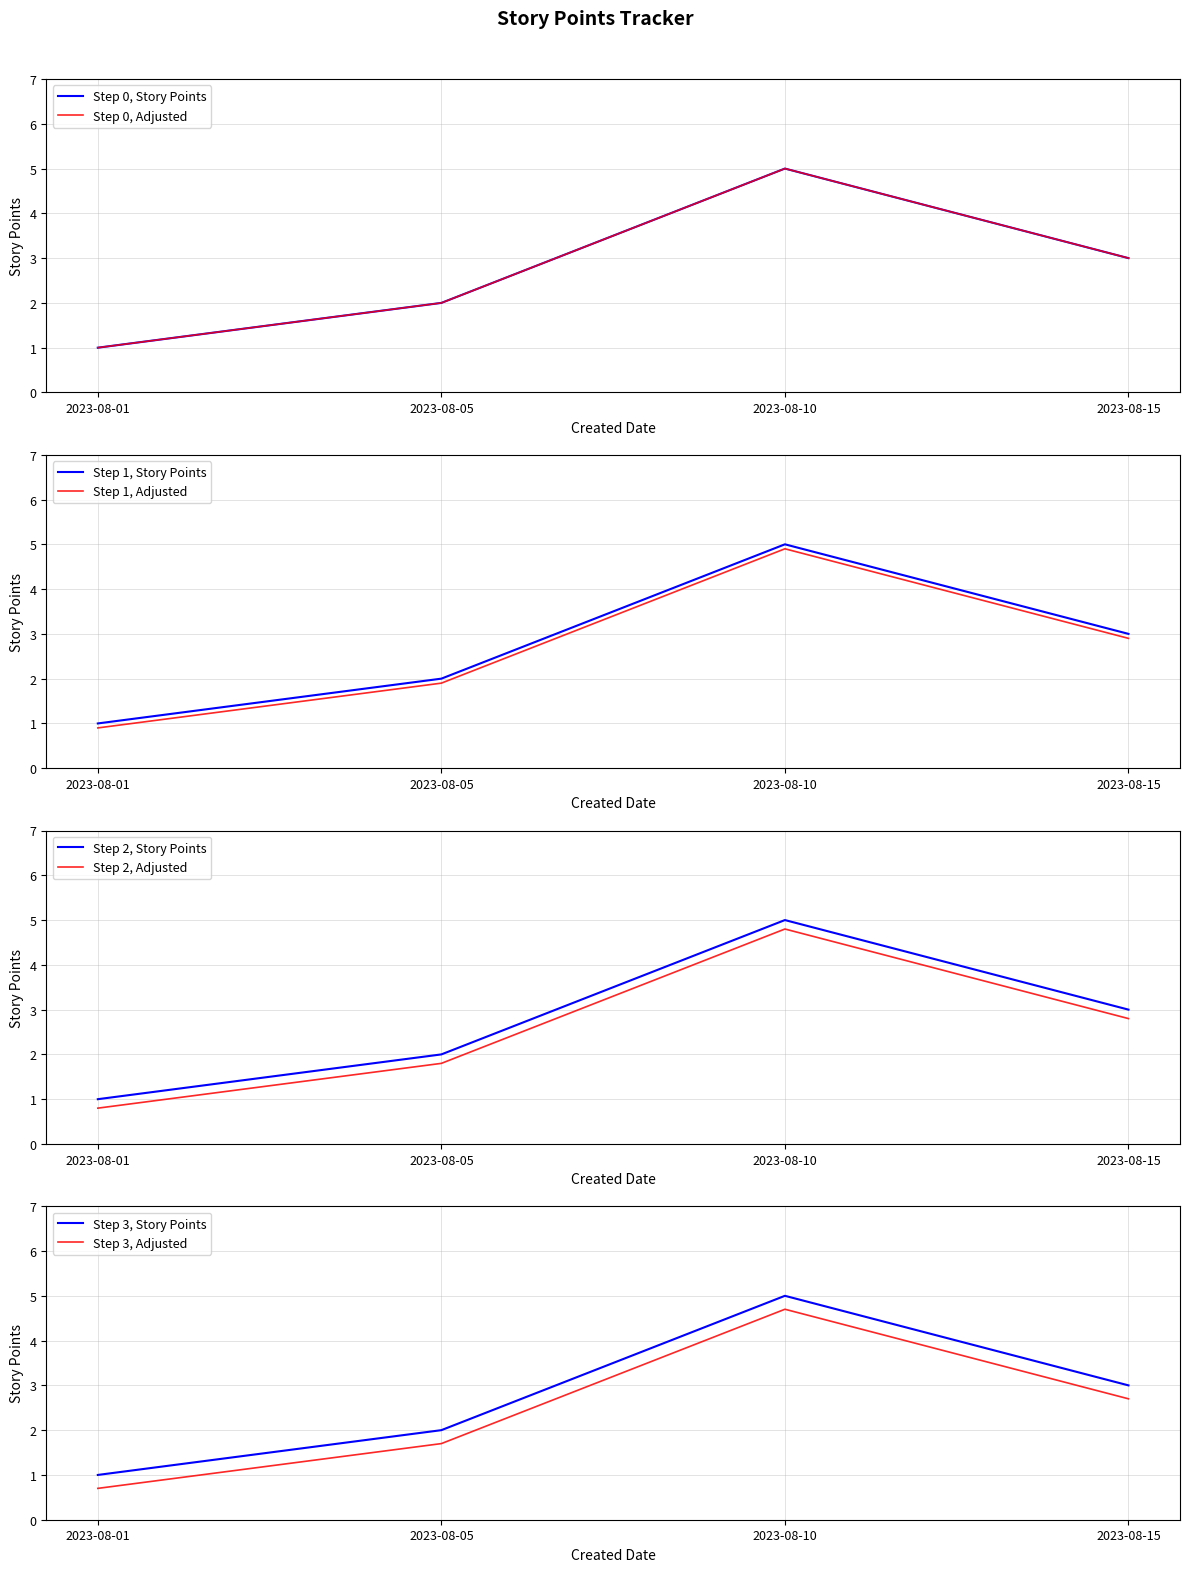

Count the values in the range 2 to 5.

3